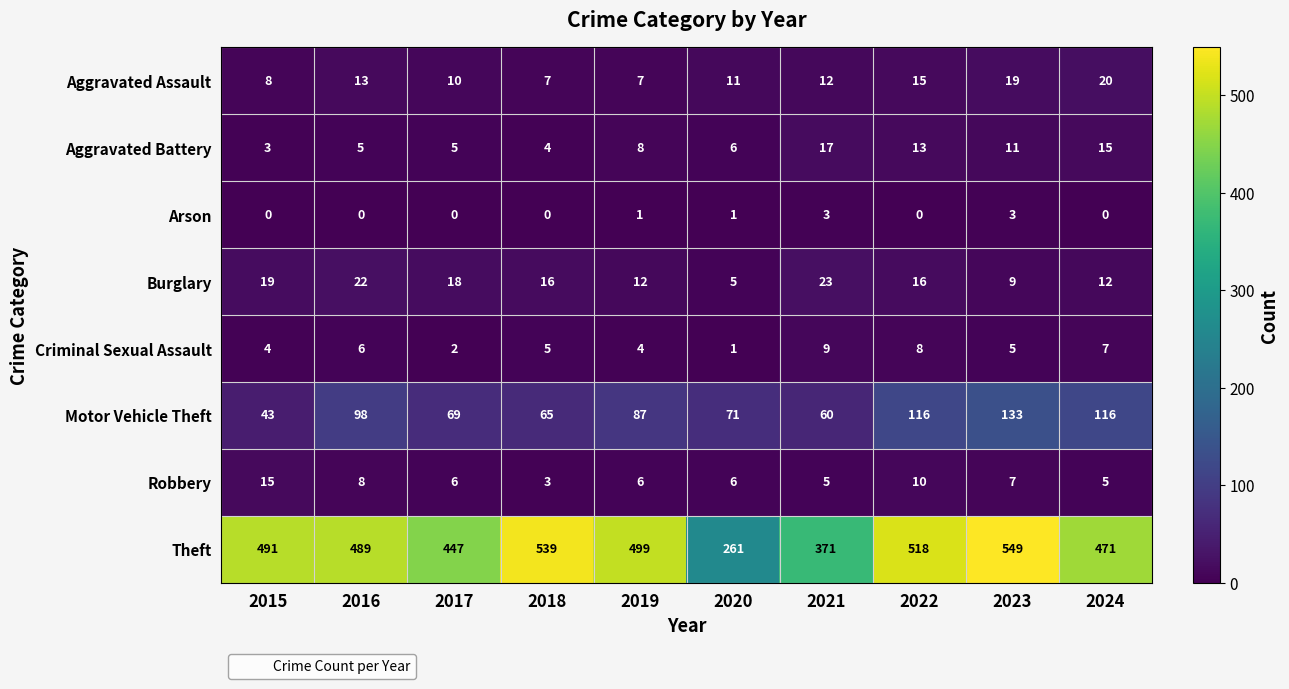

What is the spread (max minus min) of values at 2017?

447